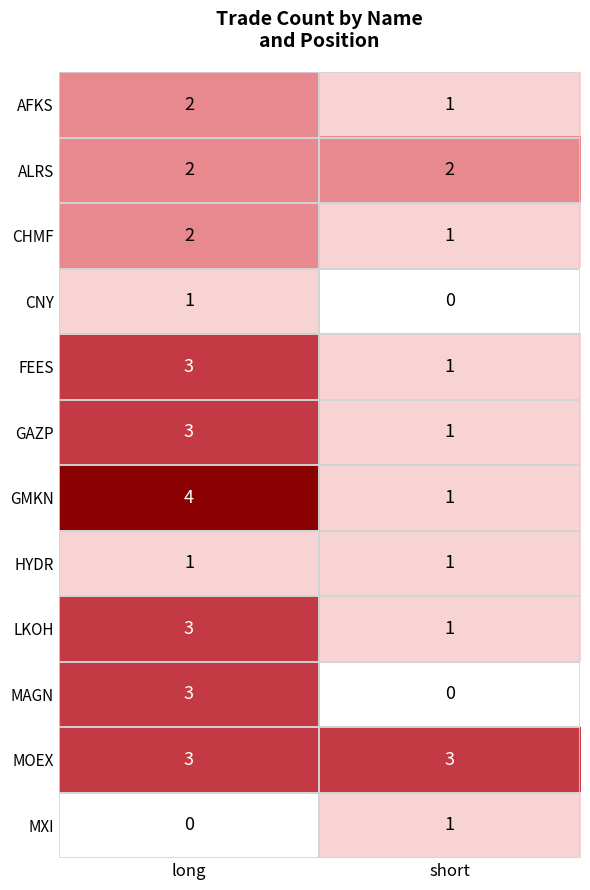

List the labels in order of CNY value, largest first.

long, short